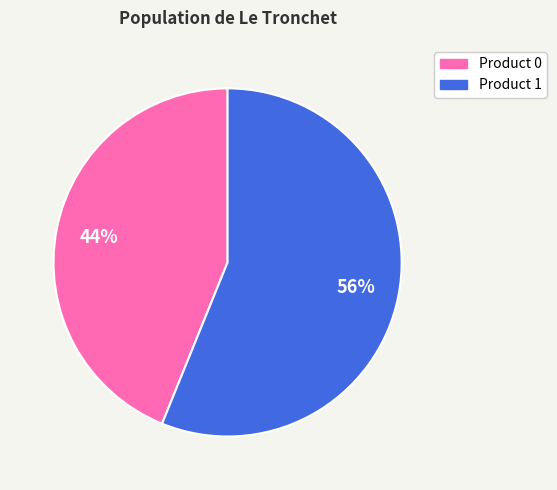

To the nearest percent, what portion does Product 1 represent?

56%